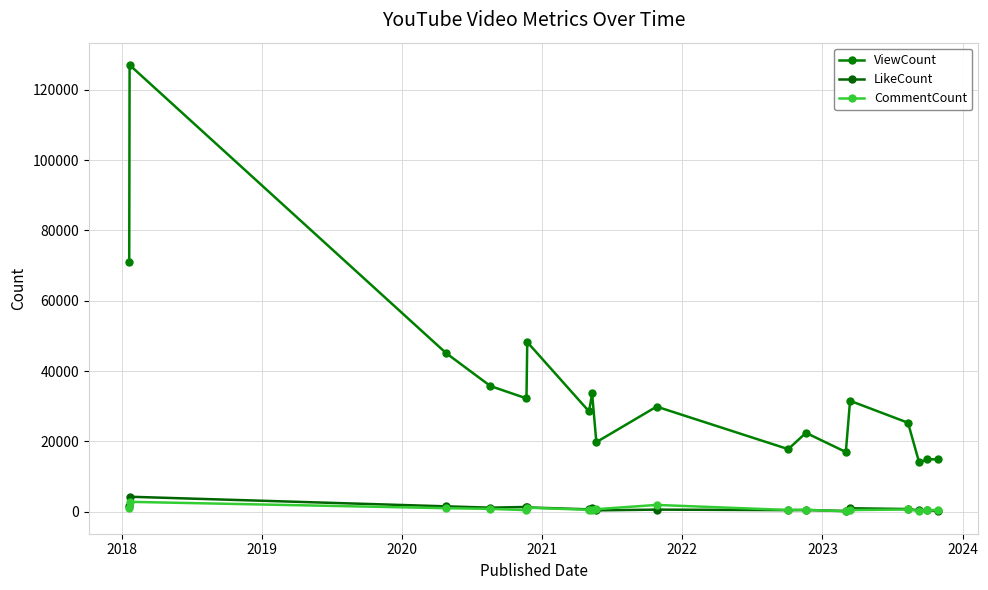

Does the chart have visible grid lines?

Yes